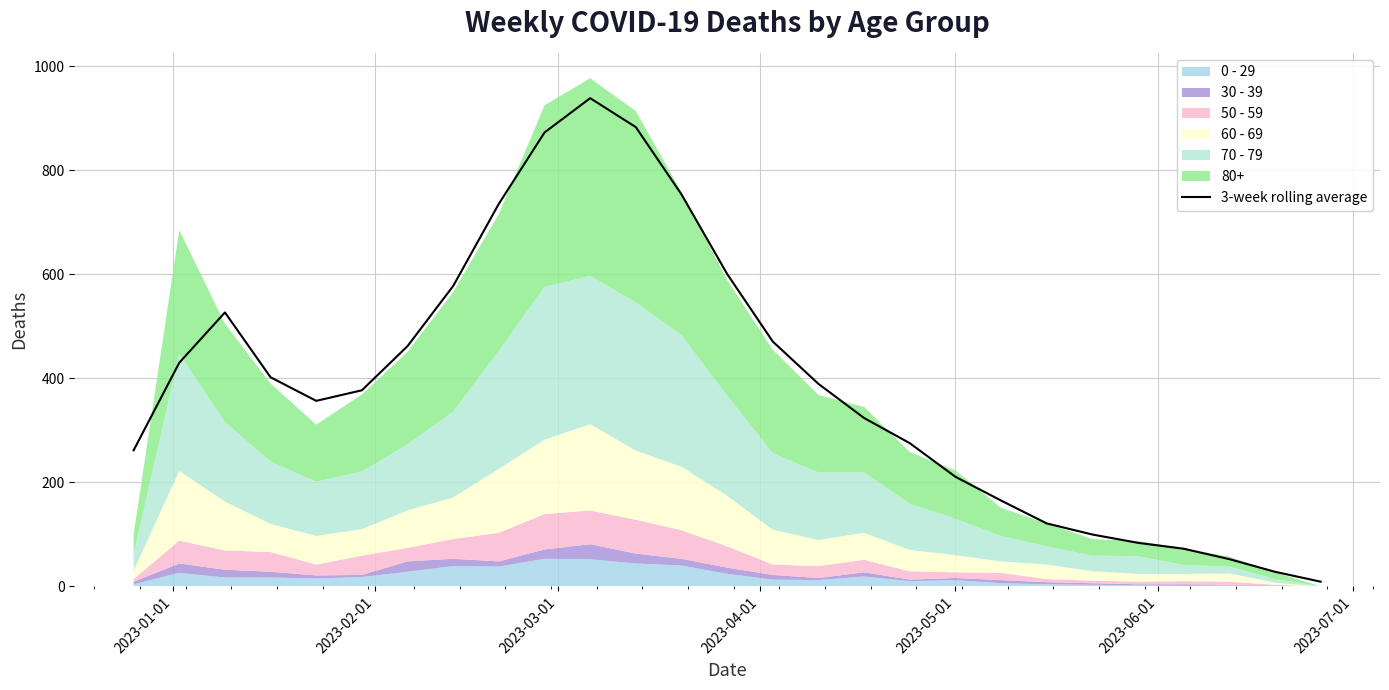

What is the maximum value for 3-week rolling average?

938.7